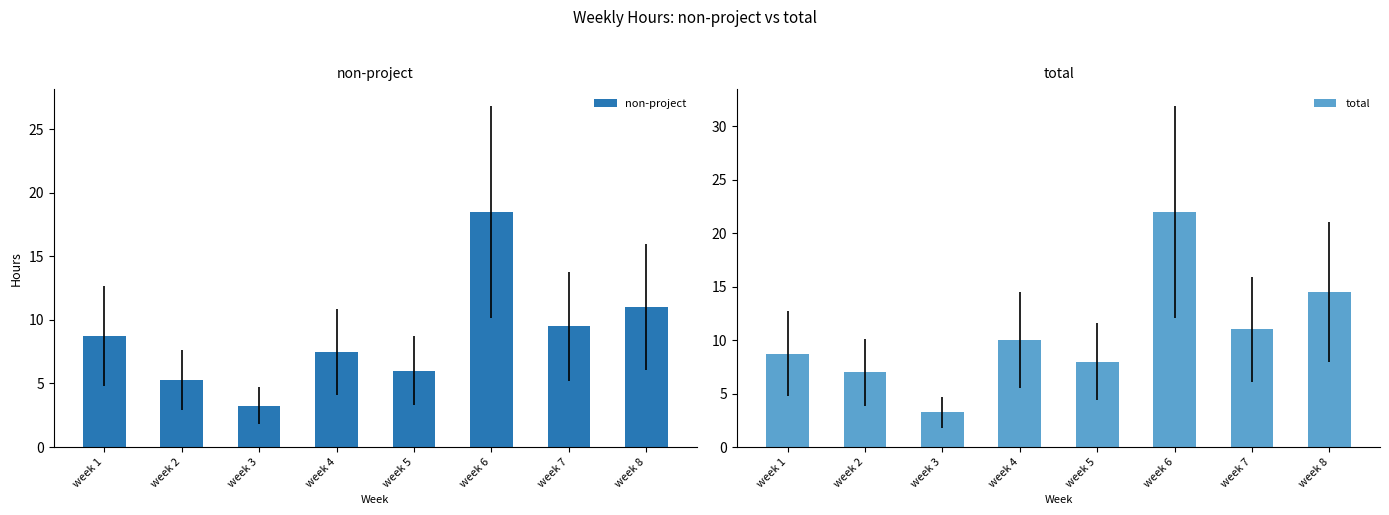

What is the maximum value for non-project?

18.5